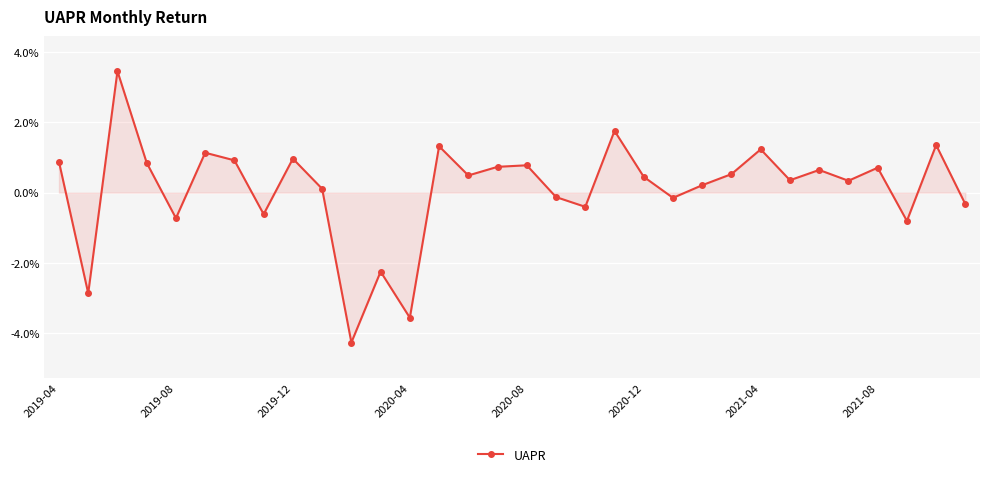

How many points are lower than both their immediate neighbors (excluding endpoints)?

11